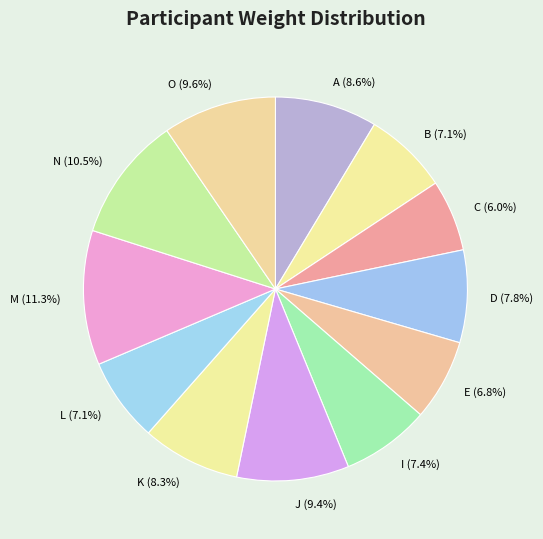

Approximately how many times larger is the value at D compared to N?

0.7